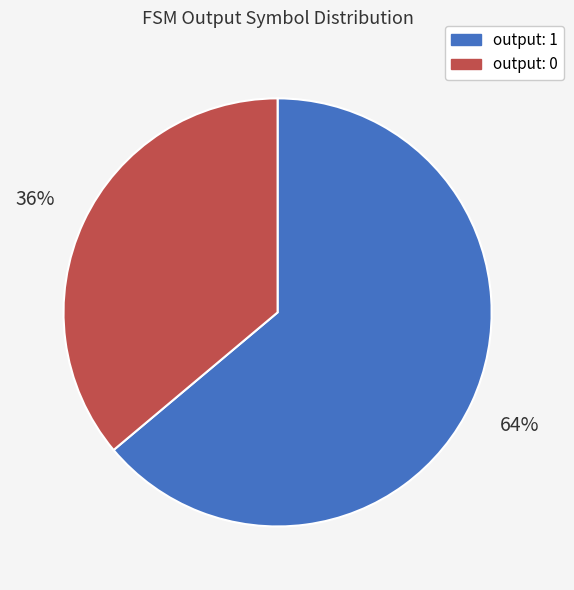

Count the number of slices in the pie.

2